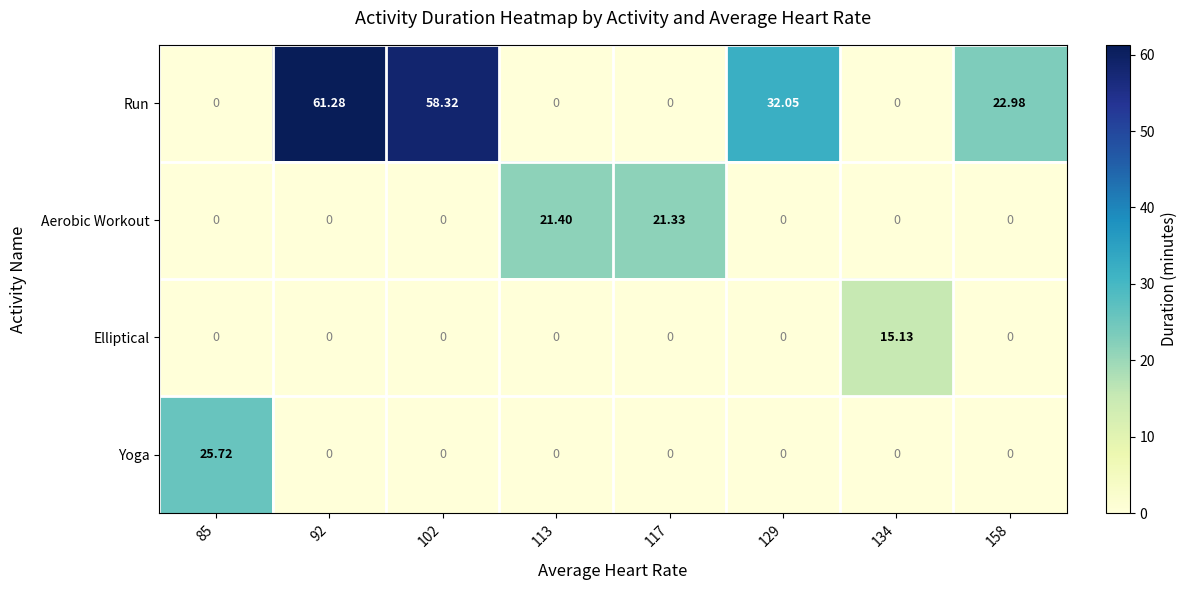

Rank the series by their maximum value, from lowest to highest.

Elliptical, Aerobic Workout, Yoga, Run